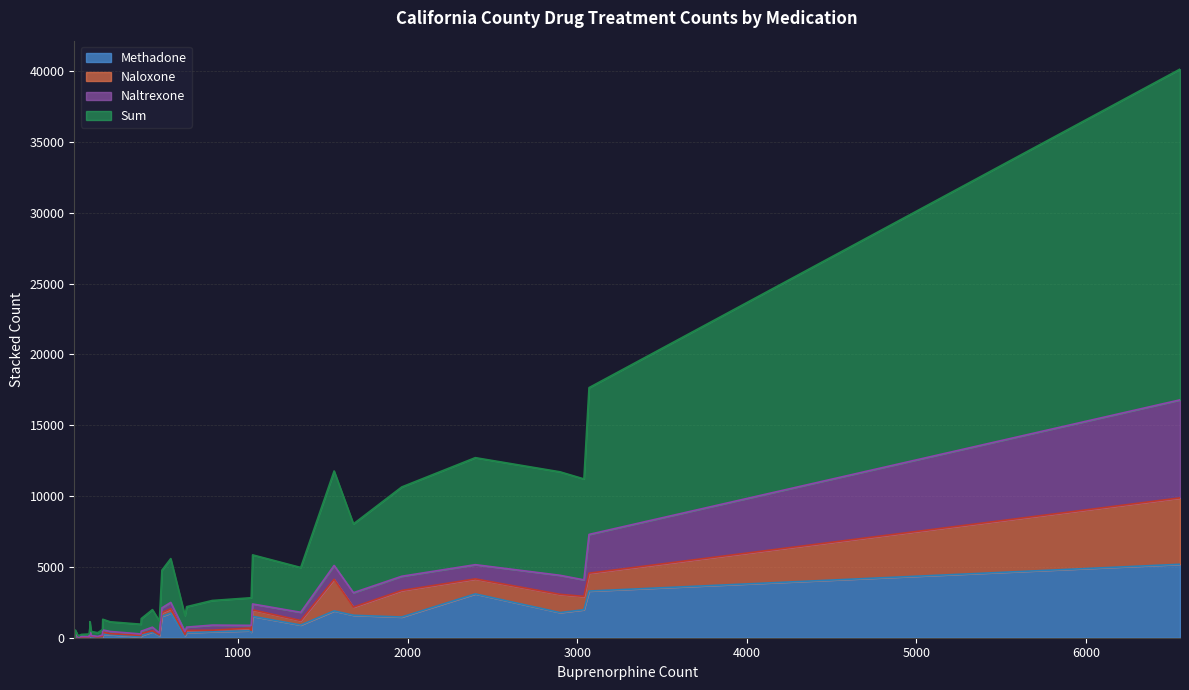

True or false: Sum and Naltrexone intersect in this chart.

False